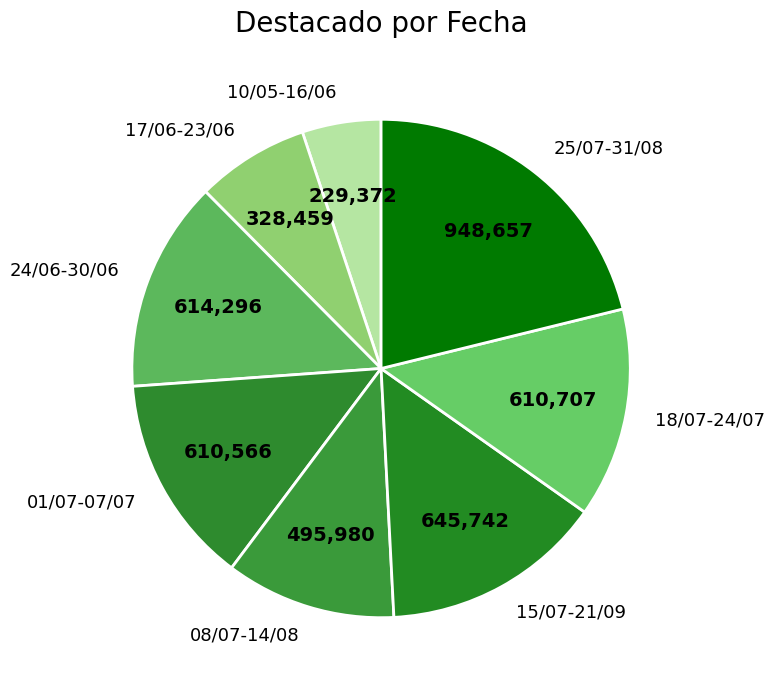

Approximately how many times larger is the value at 08/07-14/08 compared to 15/07-21/09?

0.8